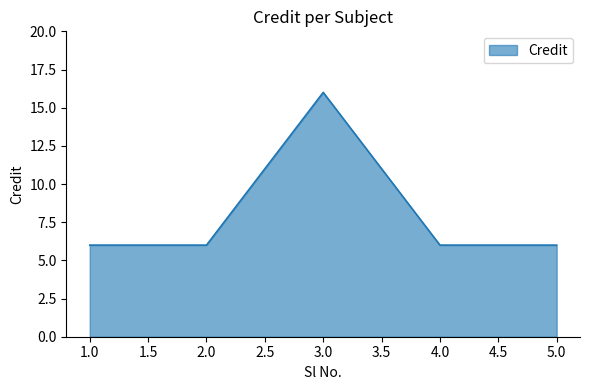

How many interior local peaks (higher than both neighbors) does the data have?

1